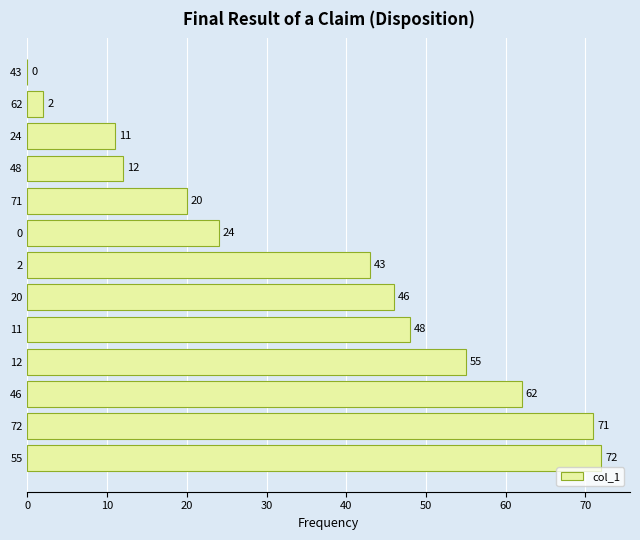

What is the sum of all values?

466